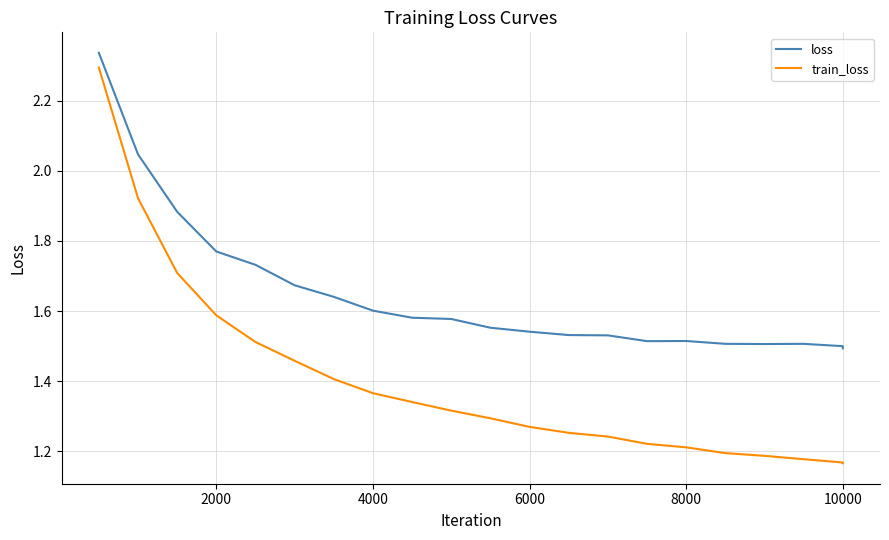

Which series has the widest spread of values?

train_loss